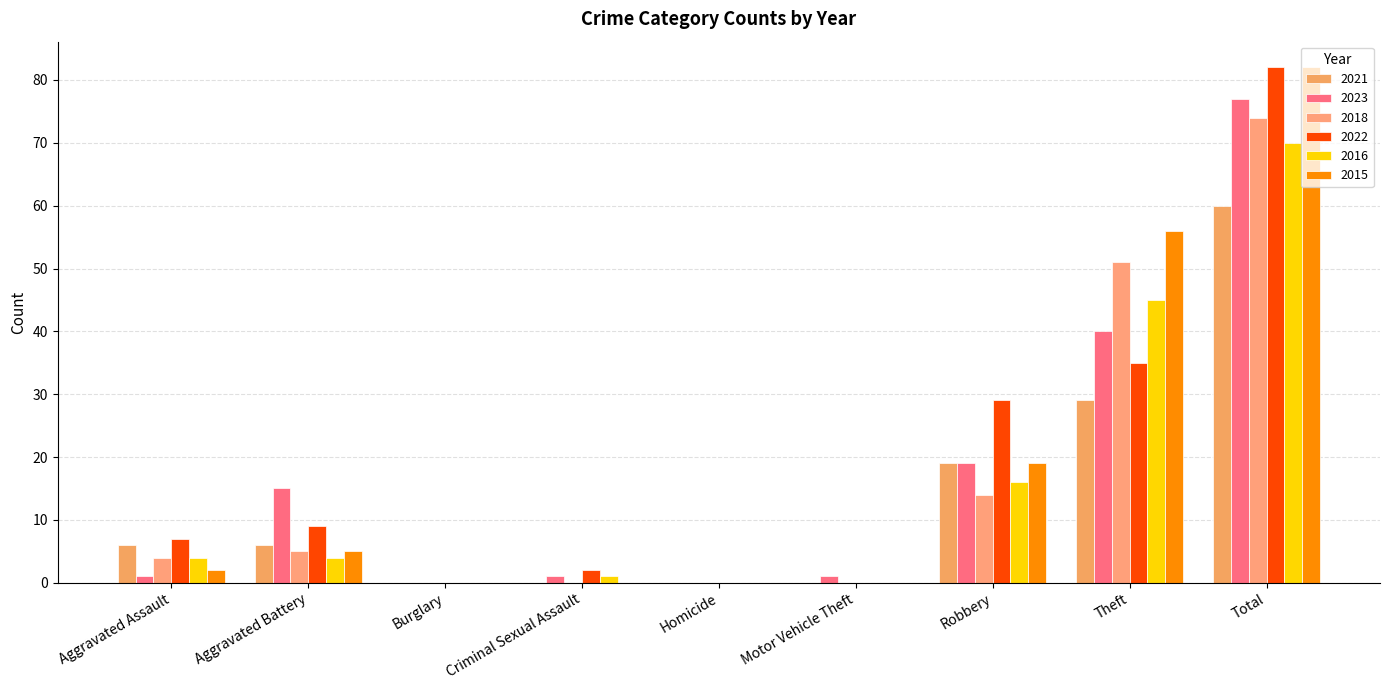

Is it true that 2015 equals 0 at Homicide?

True